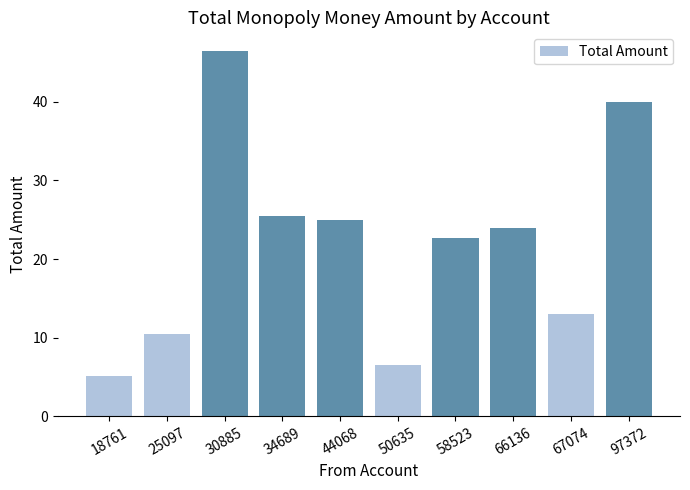

What is the greatest value displayed?

46.5